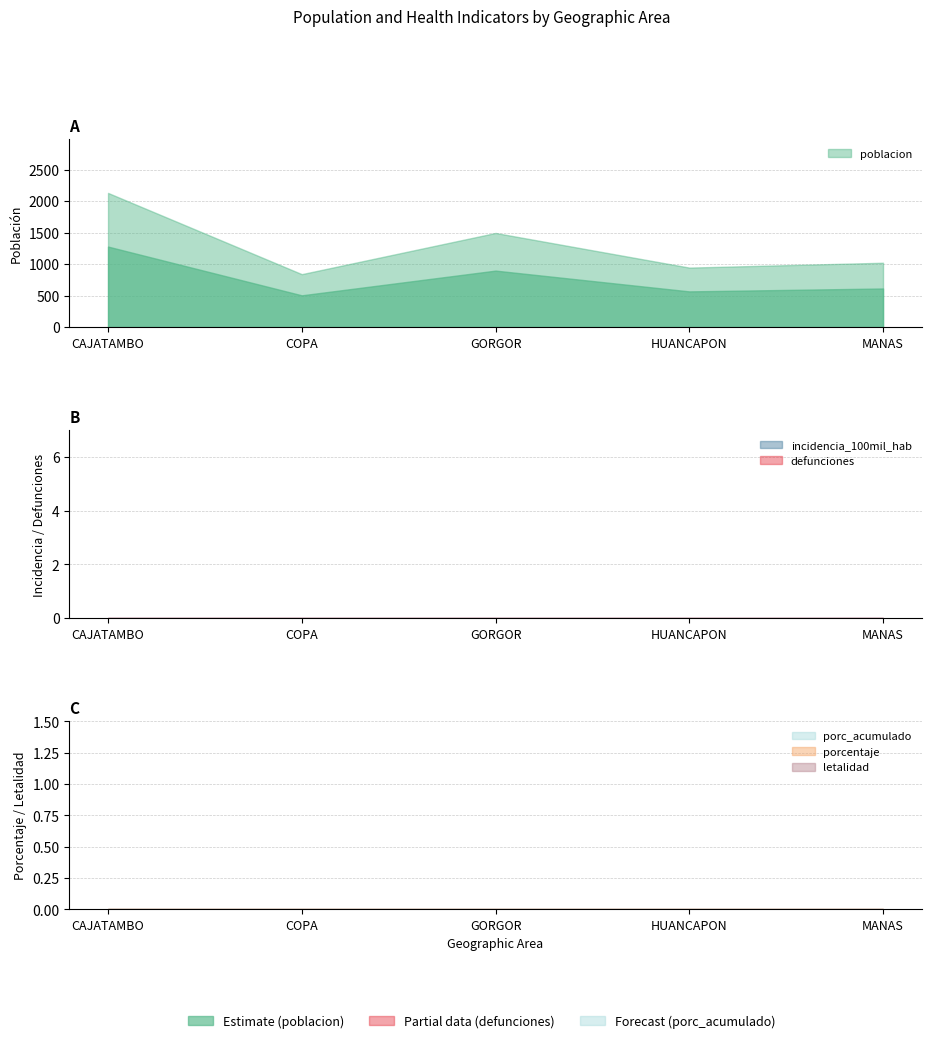

True or false: letalidad has more than 2 points higher than both neighbors.

False